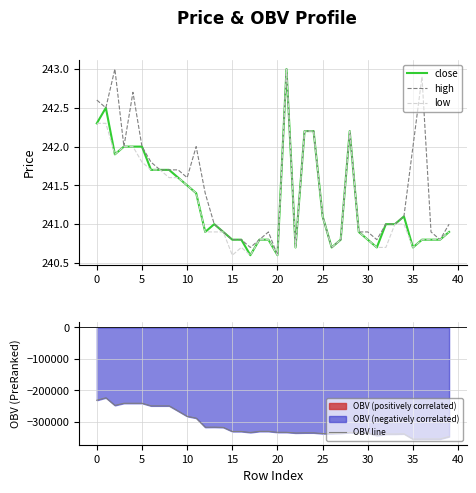

Which series has the largest range (max minus min)?

OBV line